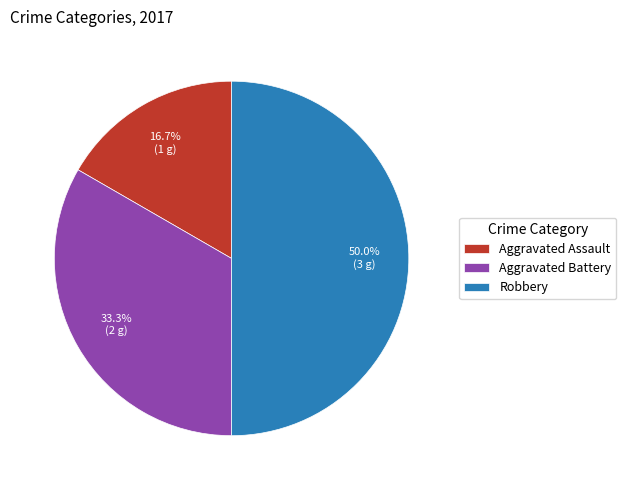

Which slice is the smallest?

Aggravated Assault